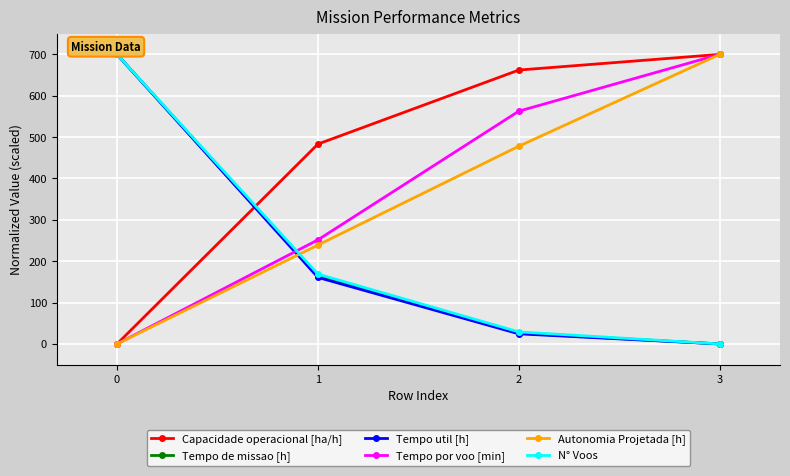

What is the difference between the highest and lowest values at 0?

700.0